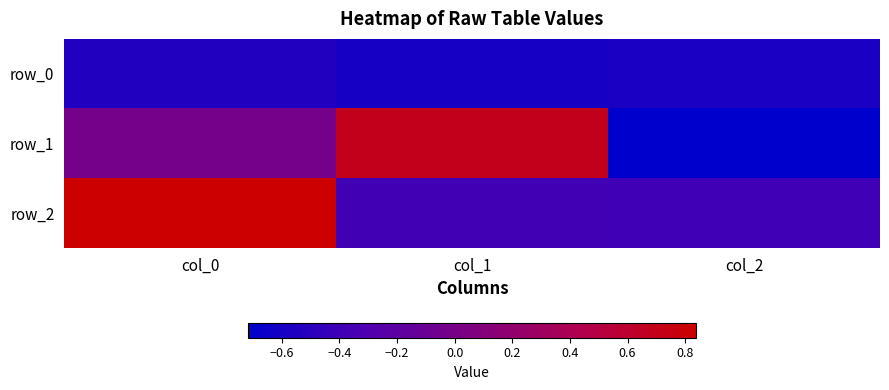

Which series has the largest total across all categories?

row_2